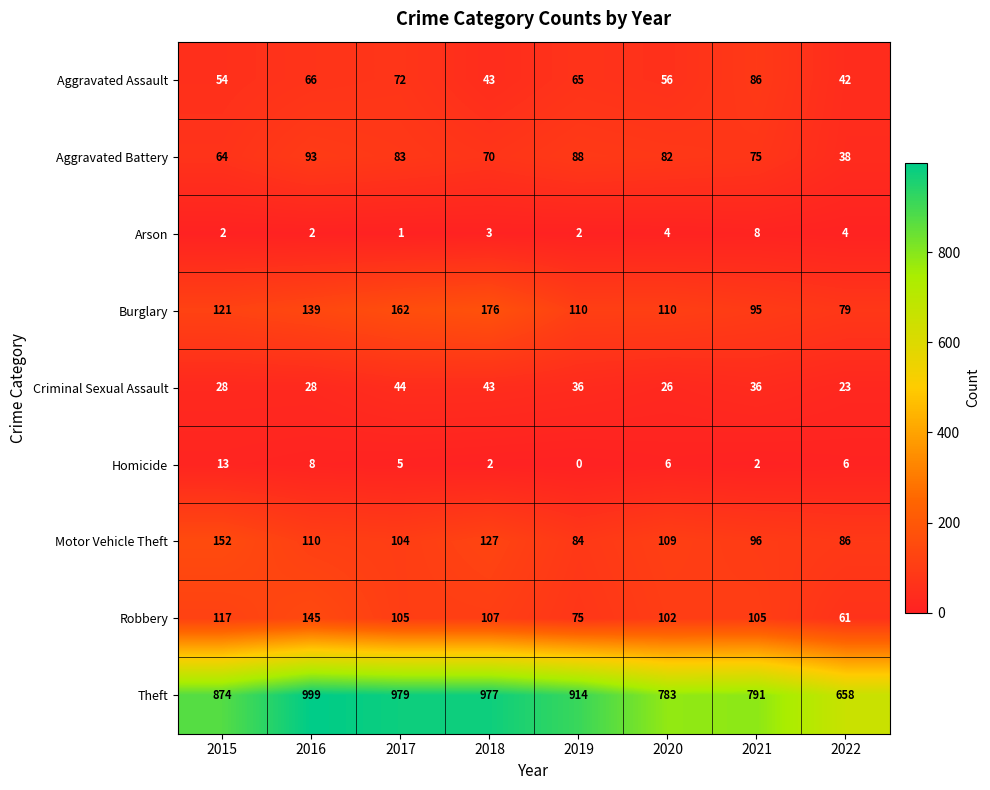

What is the sum of the Homicide values at 2017 and 2022?

11